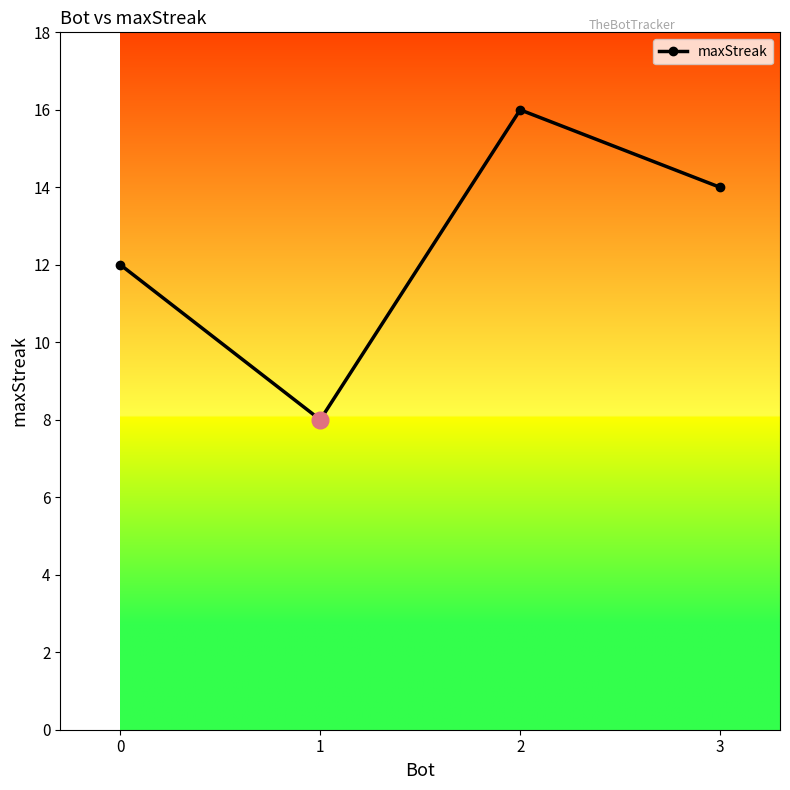

At which label does the data first exceed 14?

2